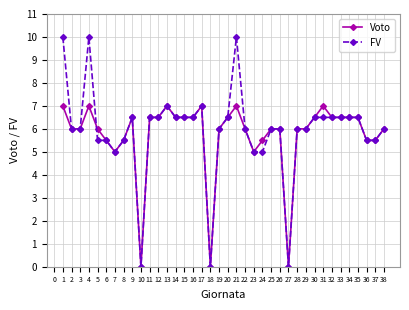

What is the approximate value of Voto at 34?

6.5